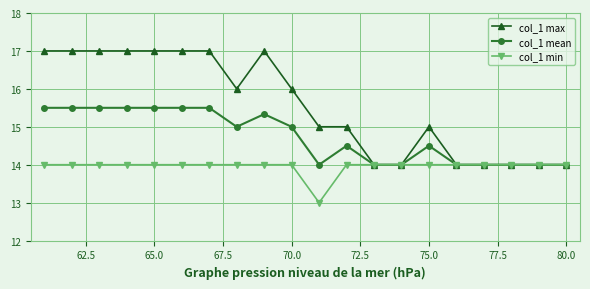

Which series has the largest range (max minus min)?

col_1 max